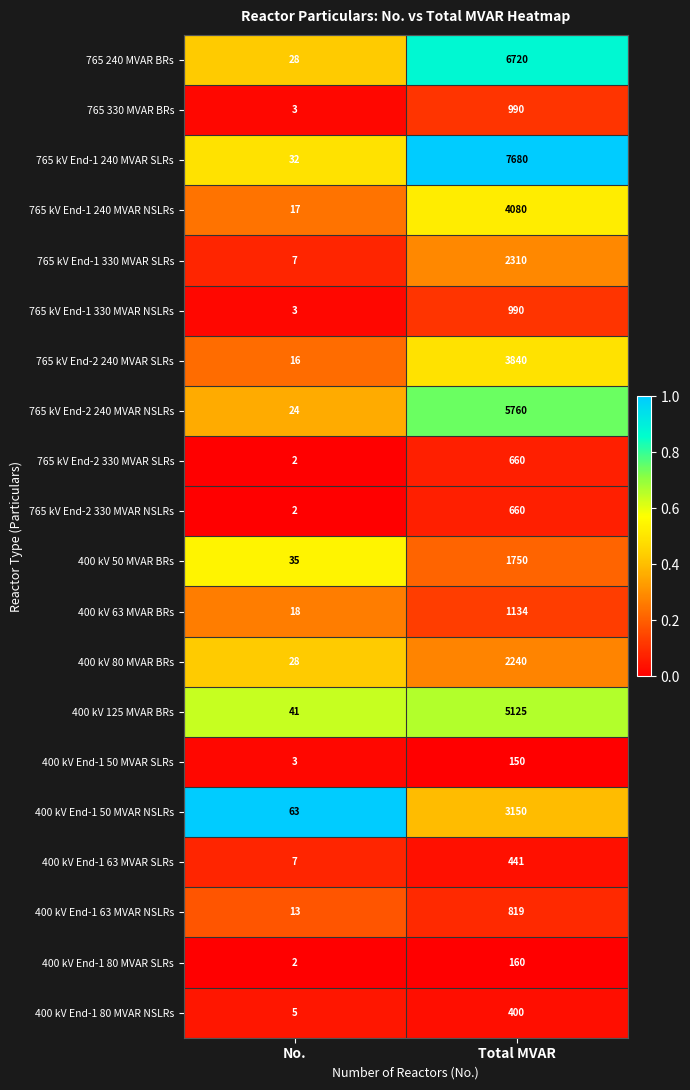

What is the total value across all series at Total MVAR?

49059